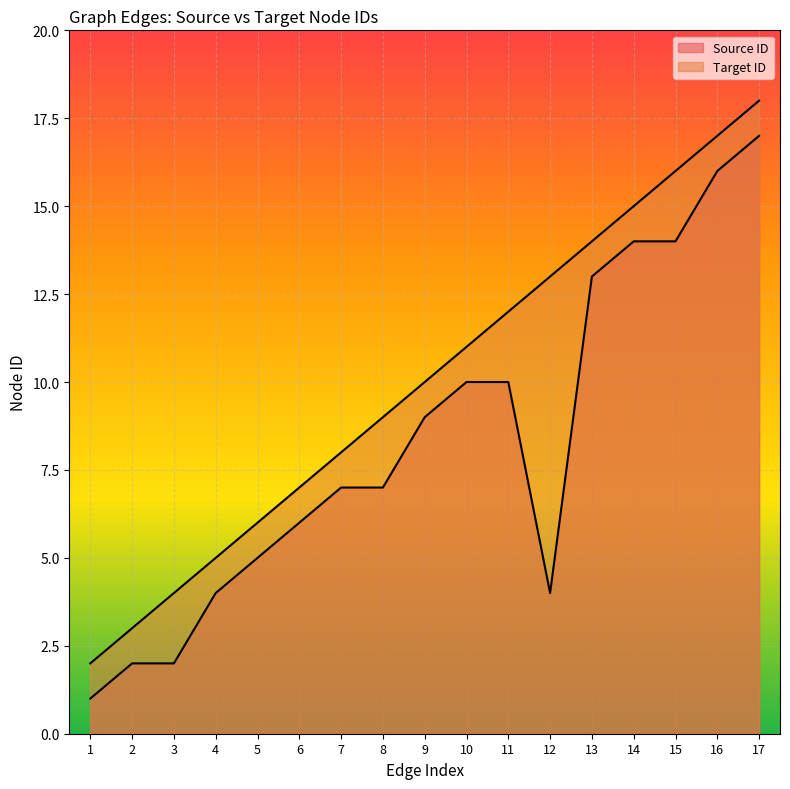

Which category has the lowest value across all series?

1